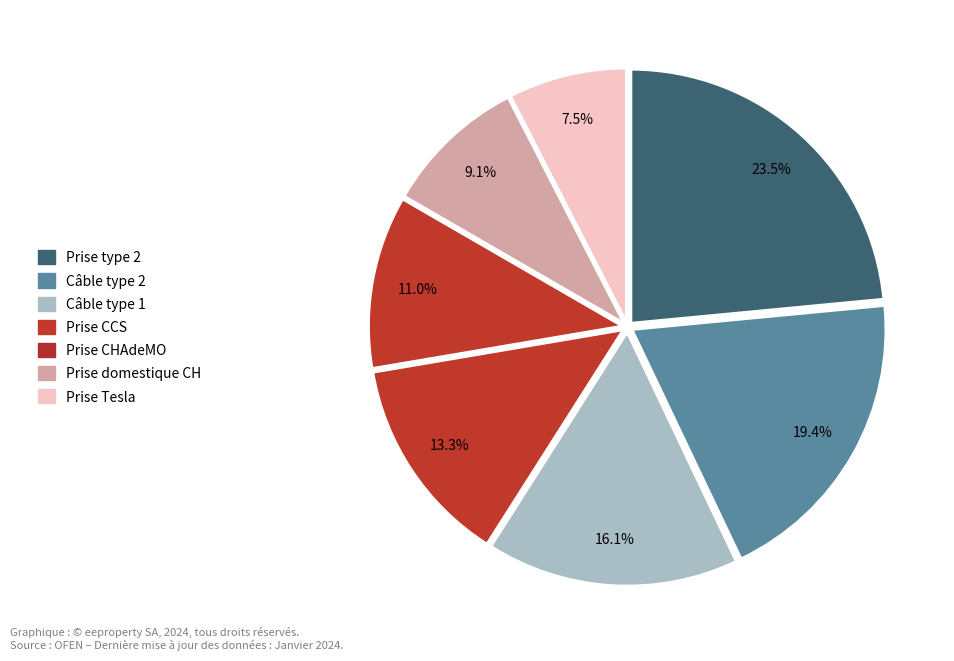

How many slices are in this pie chart?

7